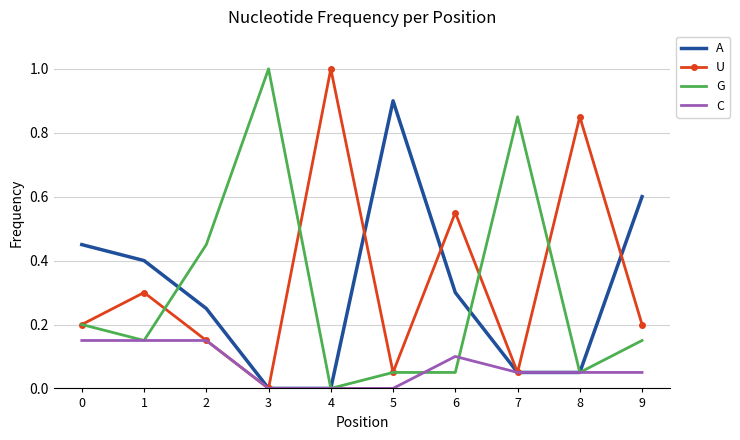

True or false: C has more than 0 points higher than both neighbors.

True